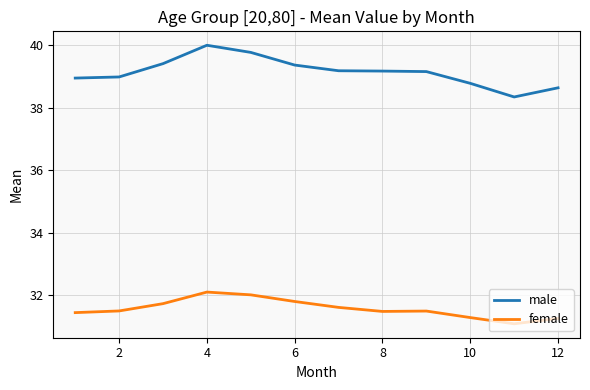

What are all the series names shown in the legend?

male, female